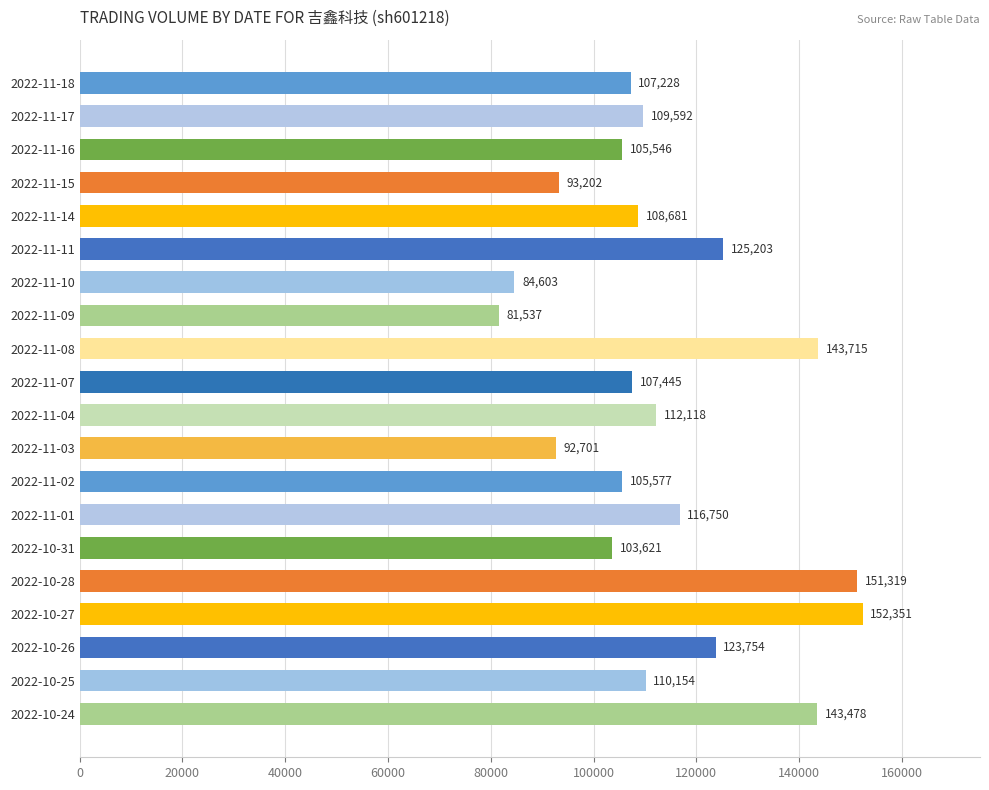

Reading top to bottom, list all the values displayed in this chart.

107228	109592	105546	93202	108681	125203	84603	81537	143715	107445	112118	92701	105577	116750	103621	151319	152351	123754	110154	143478